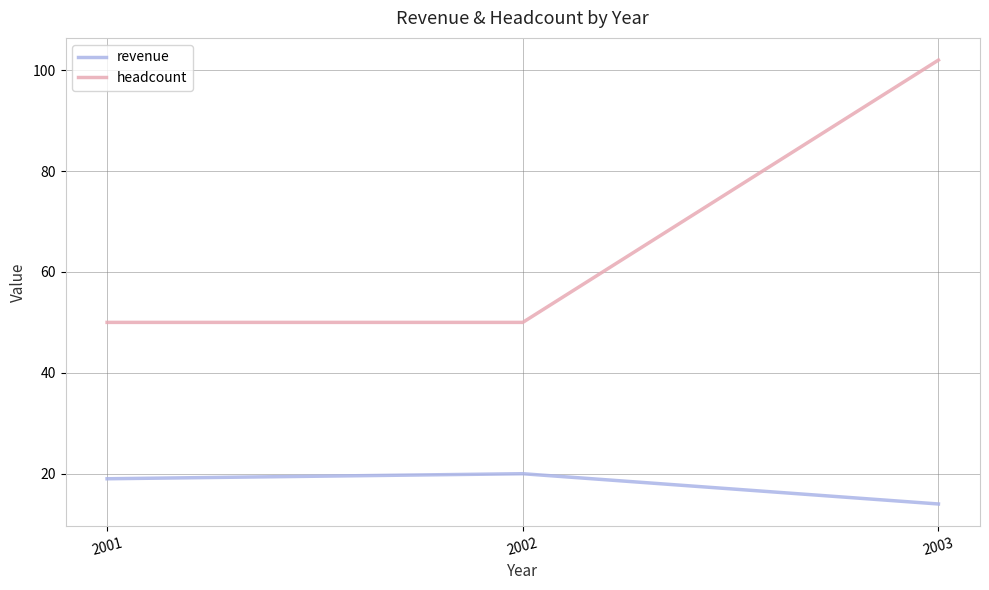

Does the chart display data point markers on the line(s)?

No